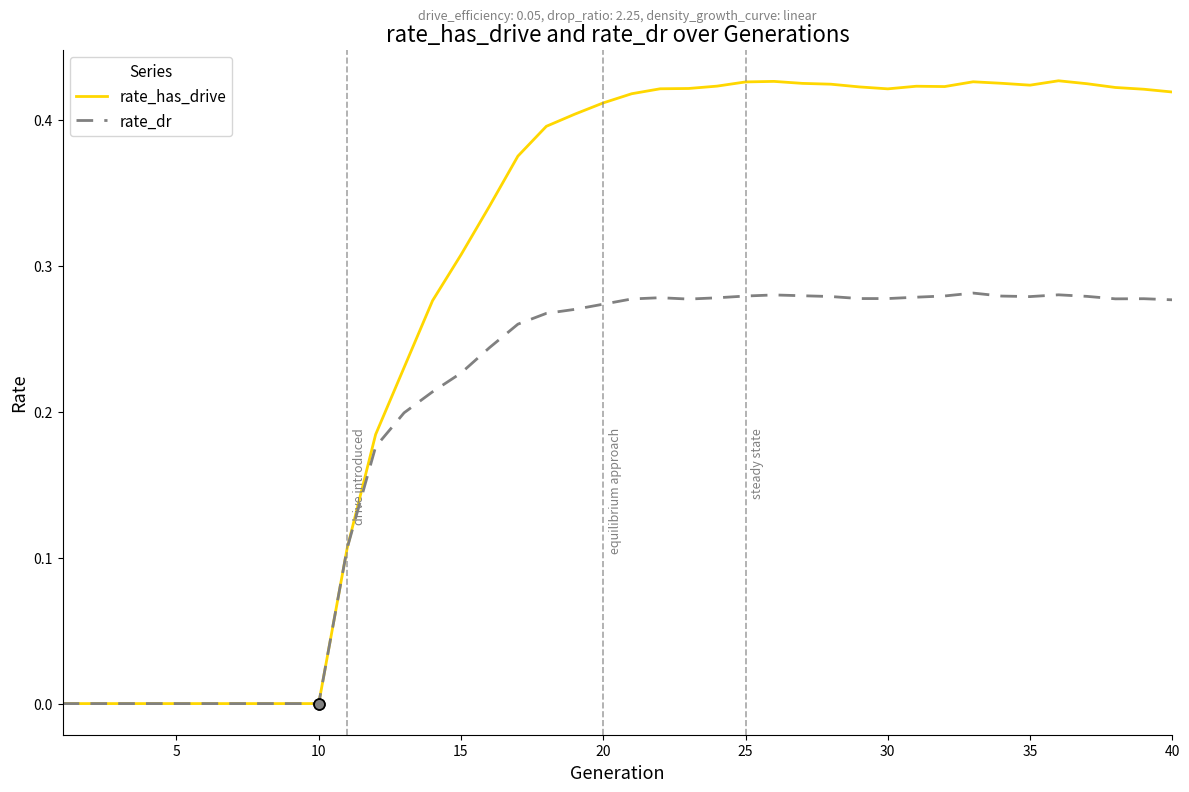

Which series has the largest total across all categories?

rate_has_drive